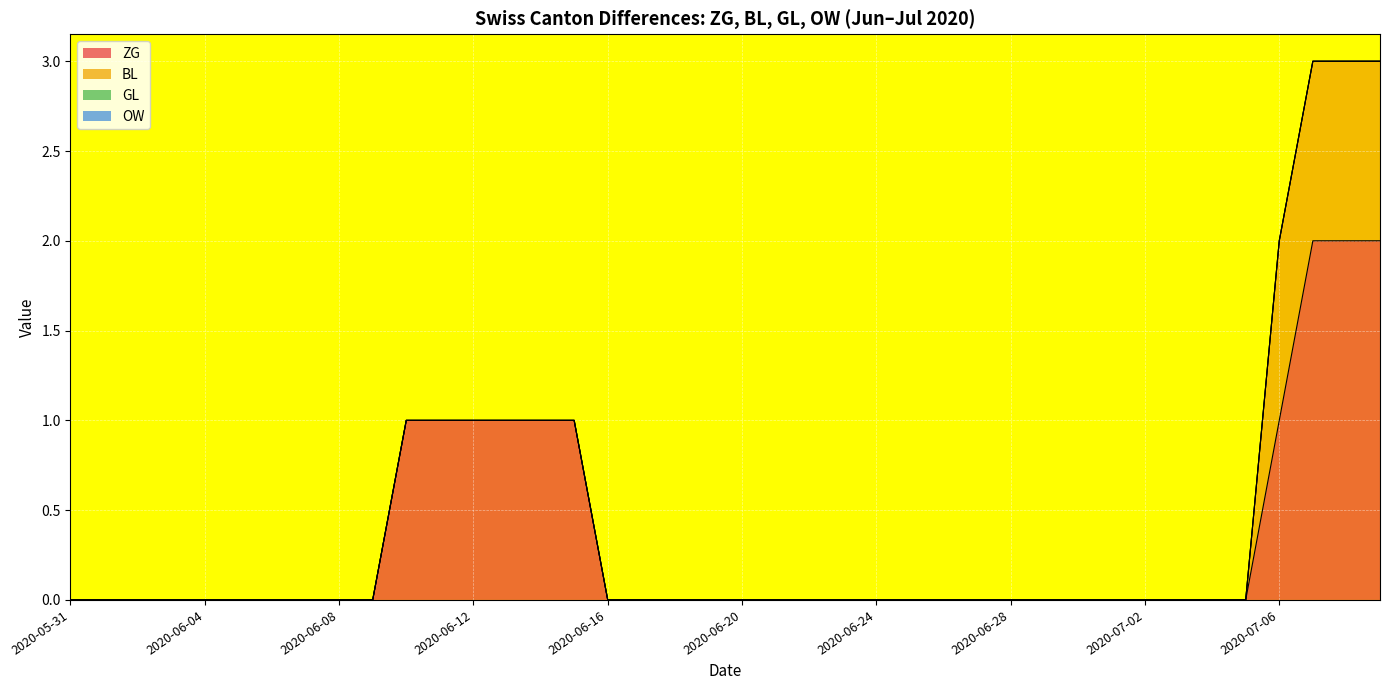

Which series changed the most between 2020-07-05 and 2020-07-08?

ZG